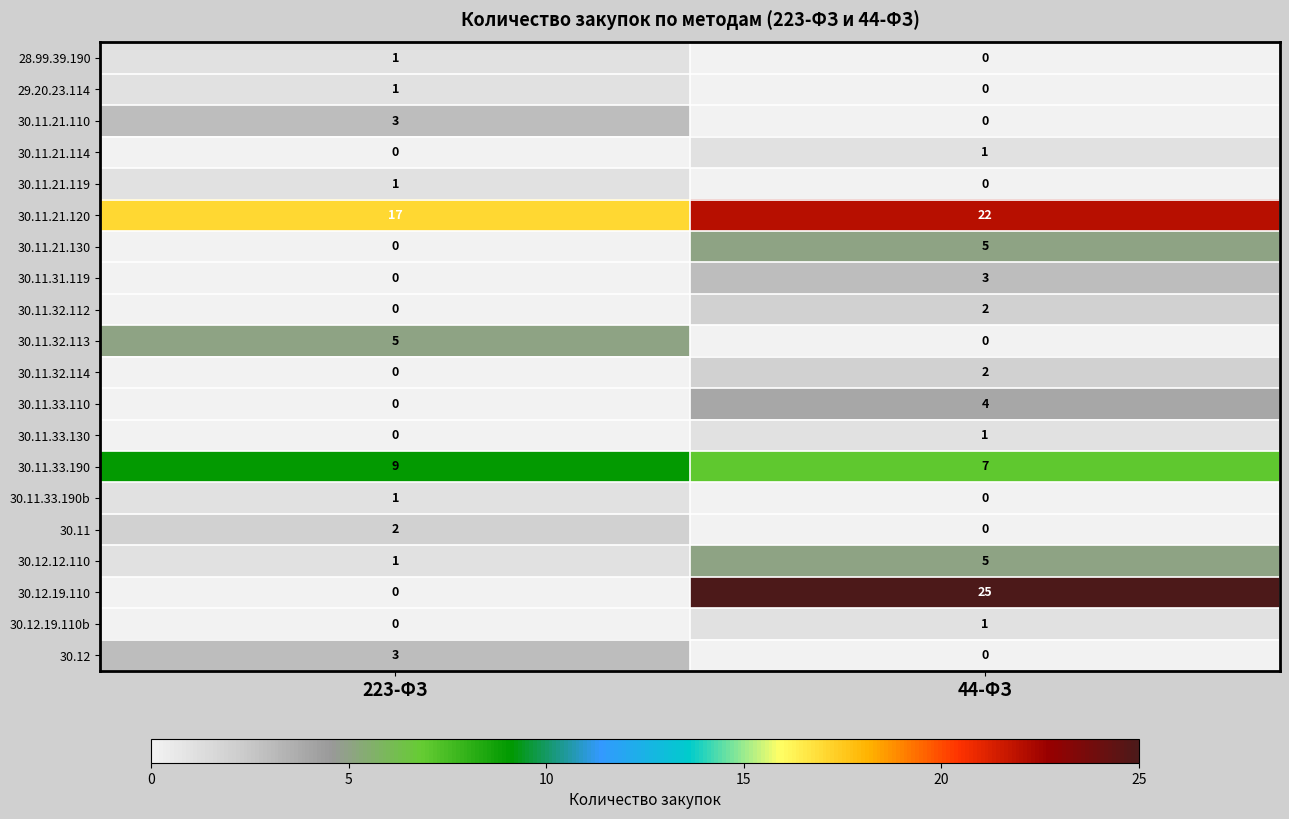

List the labels in order of 30.11.33.130 value, smallest first.

223-ФЗ, 44-ФЗ